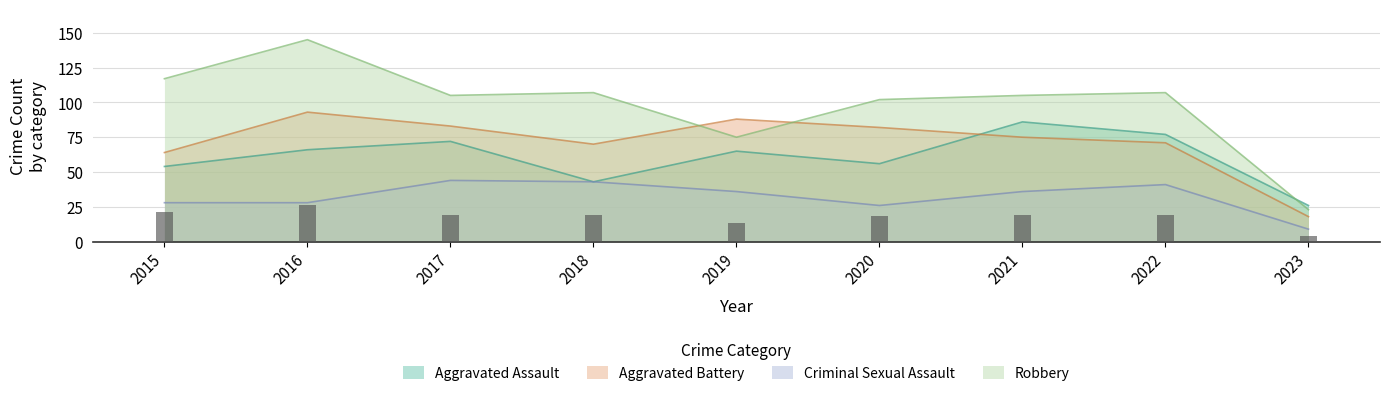

What is the highest value of the Aggravated Assault series?

86